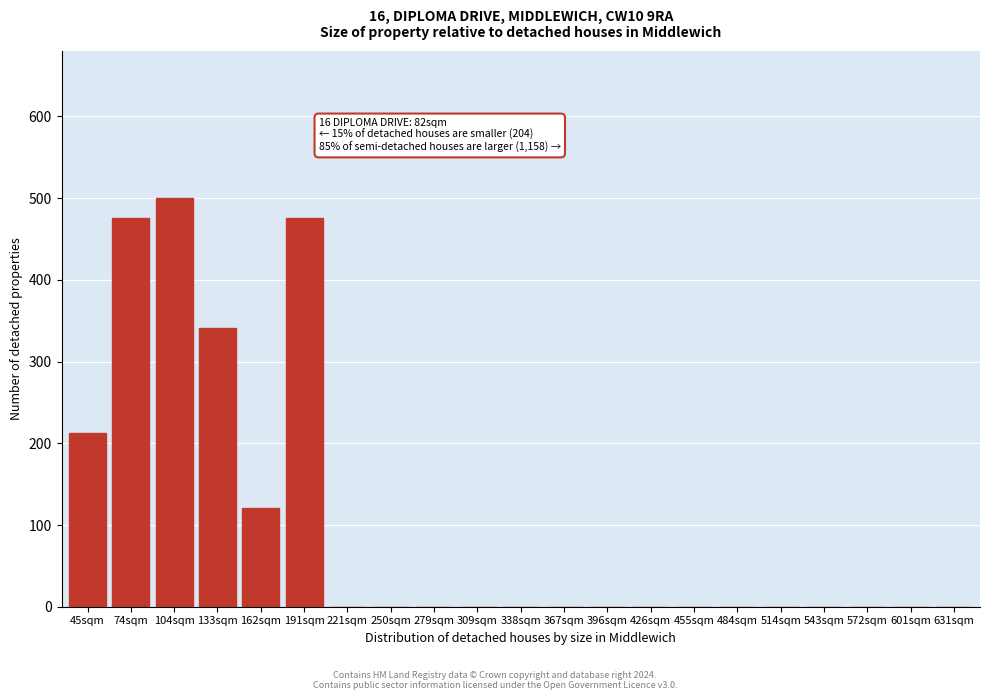

Reading left to right, what are all the values shown in this chart?

45sqm=212.3	74sqm=476.2	104sqm=500.0	133sqm=341.3	162sqm=121.0	191sqm=476.2	221sqm=0.0	250sqm=0.0	279sqm=0.0	309sqm=0.0	338sqm=0.0	367sqm=0.0	396sqm=0.0	426sqm=0.0	455sqm=0.0	484sqm=0.0	514sqm=0.0	543sqm=0.0	572sqm=0.0	601sqm=0.0	631sqm=0.0